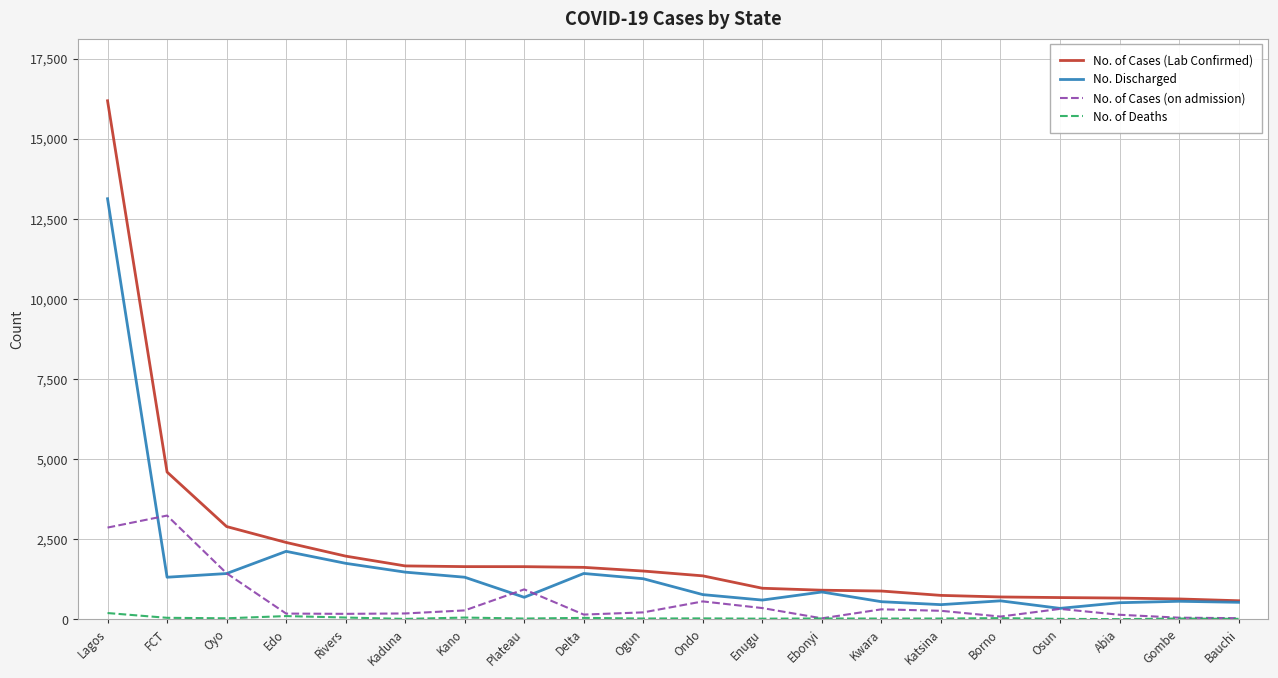

Which series changed the most between FCT and Bauchi?

No. of Cases (Lab Confirmed)